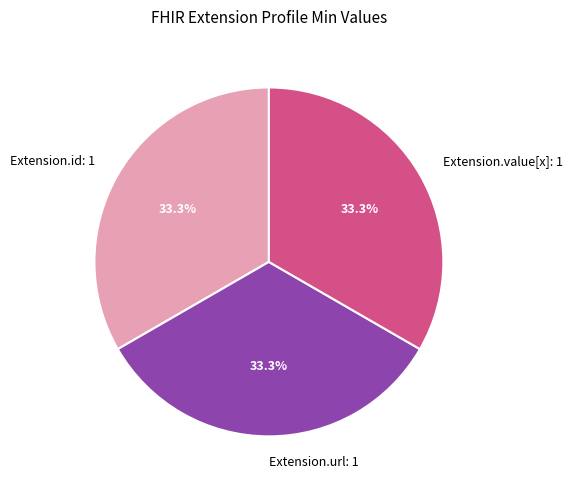

Is there any slice that represents more than half of the pie?

No